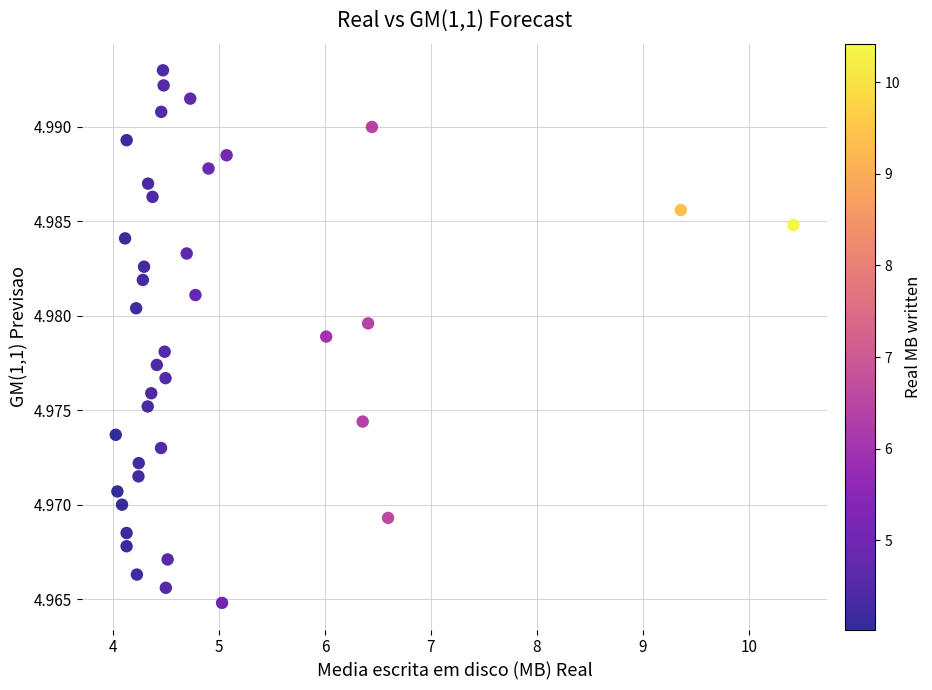

What is the range of X values (max minus min)?

6.4